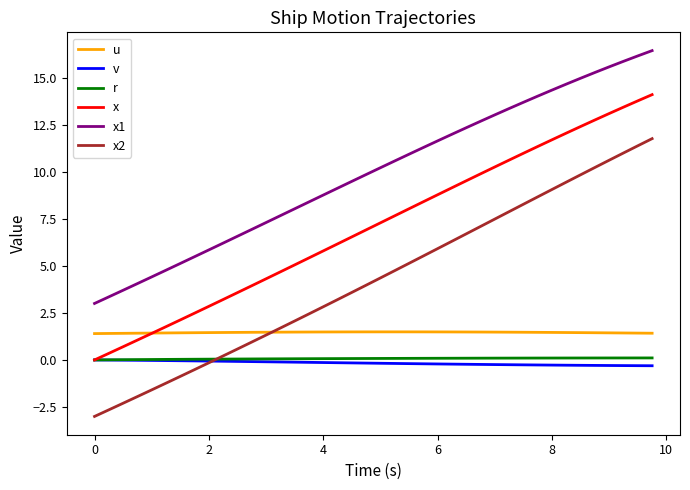

True or false: x1 and x2 intersect in this chart.

False